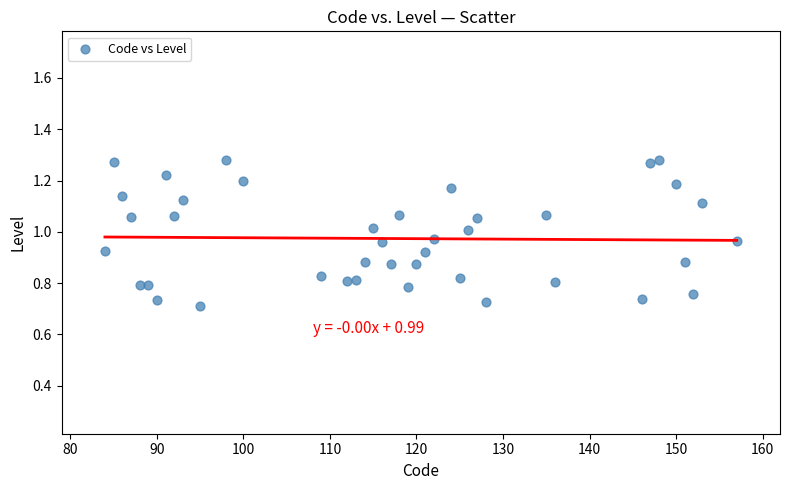

What is the range of Y values (max minus min)?

0.6